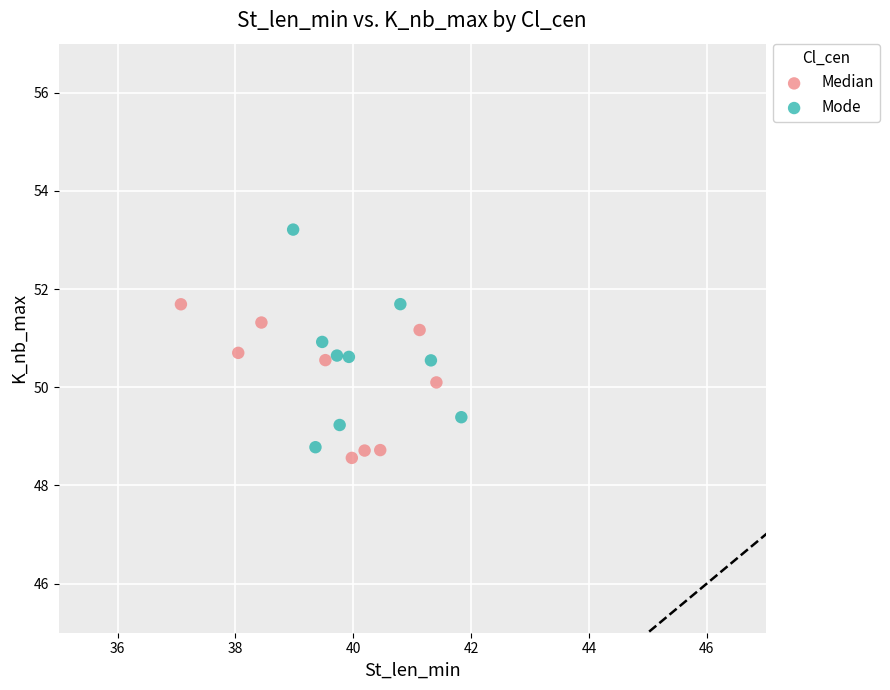

Which series reaches the maximum Y coordinate?

Mode